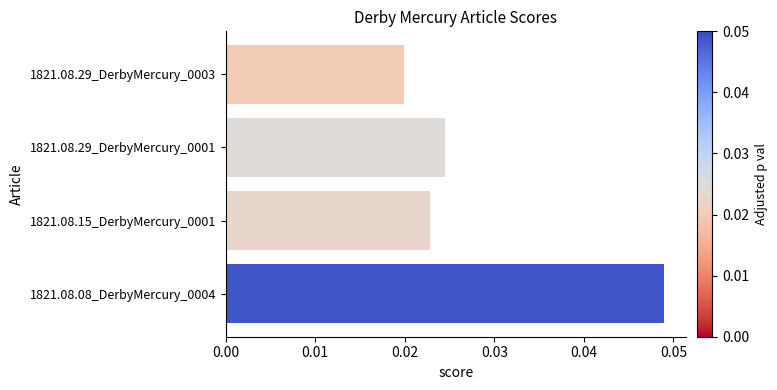

Are the bars horizontal?

Yes